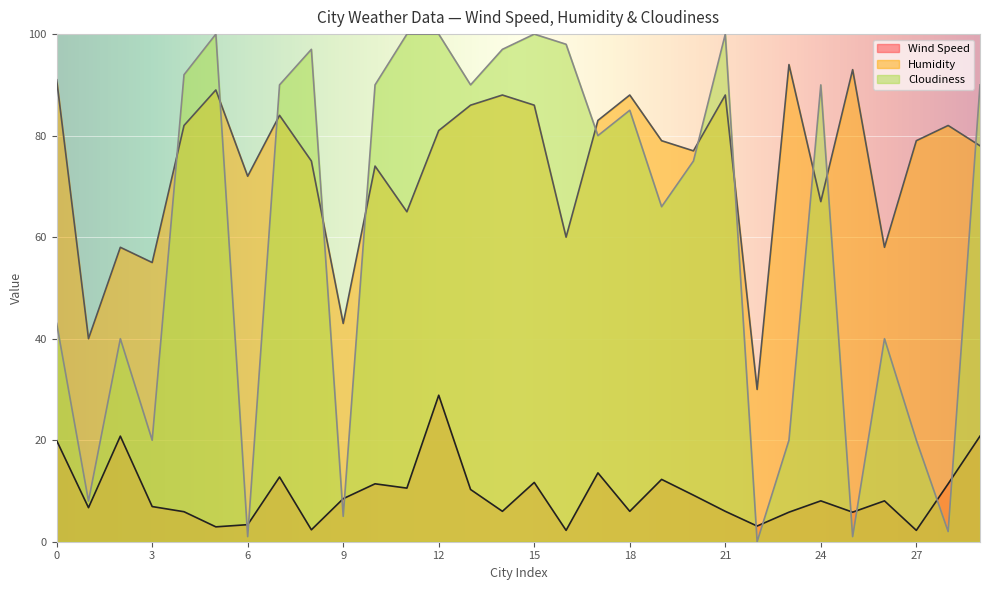

True or false: Wind Speed and Humidity cross at least once.

False